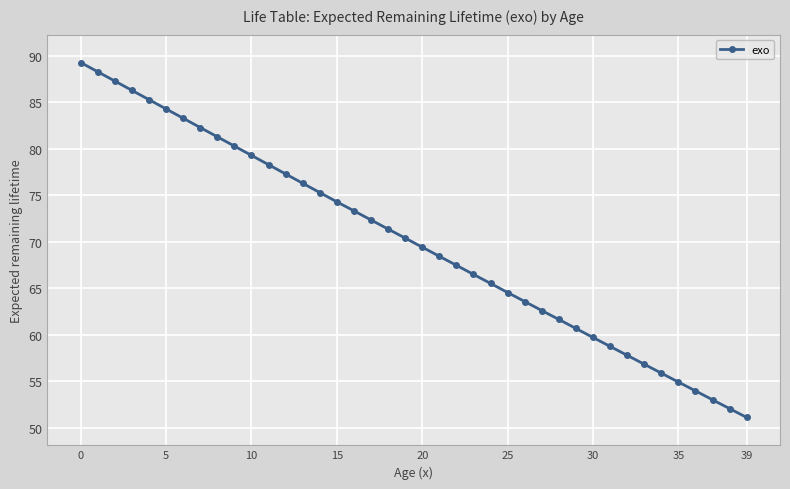

True or false: there are more than 1 points higher than both neighbors.

False